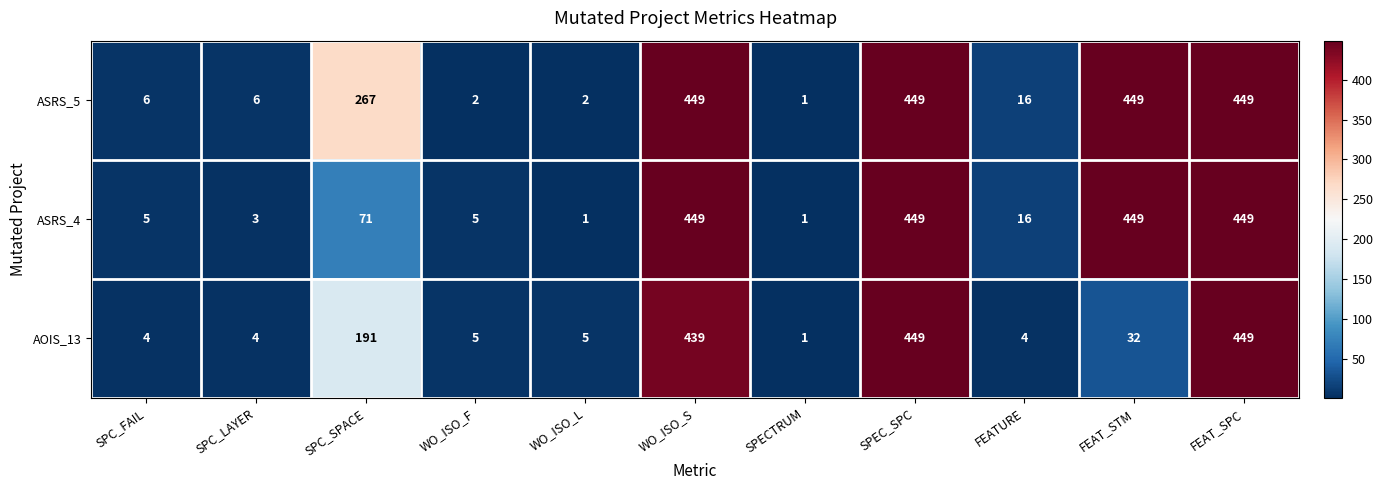

Is it true that ASRS_4 equals 5 at WO_ISO_F?

True